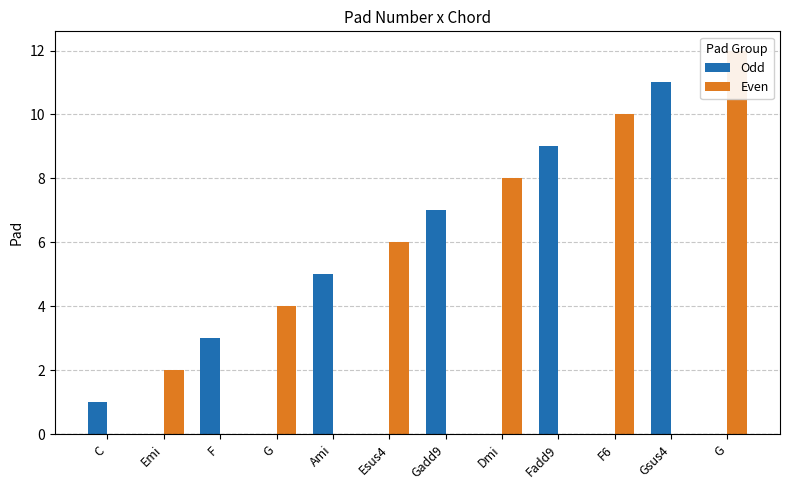

At which label does Odd first exceed 1?

F